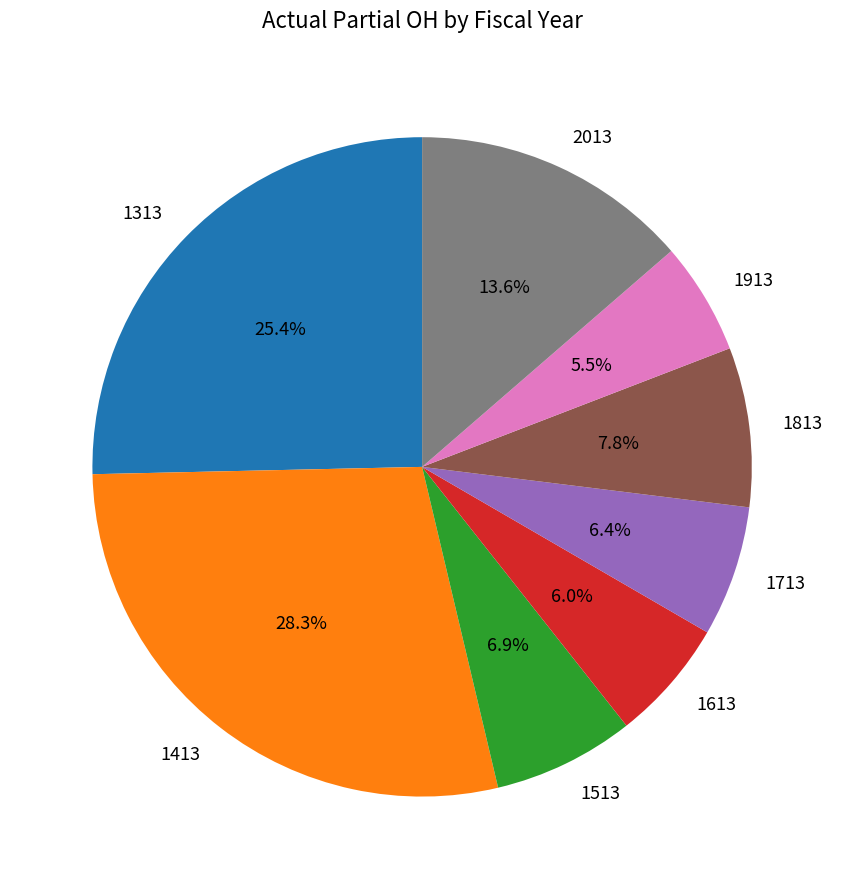

Which category has the biggest portion of the pie?

1413